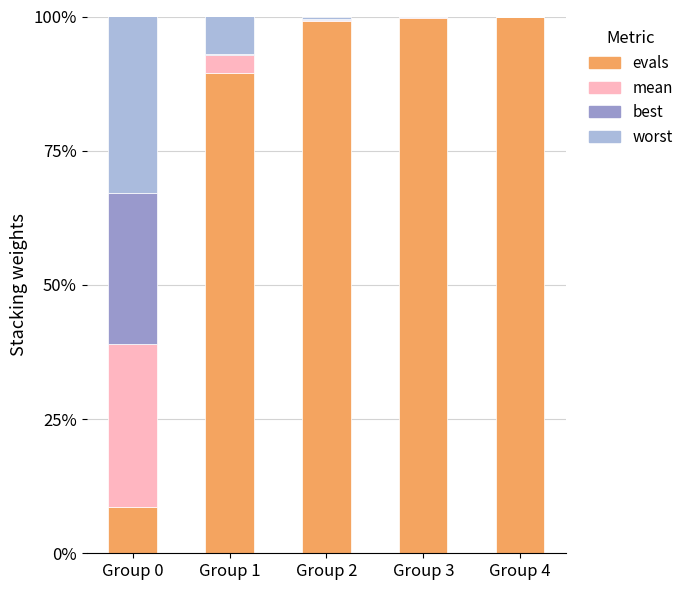

What is the sum of all evals values?

396.8